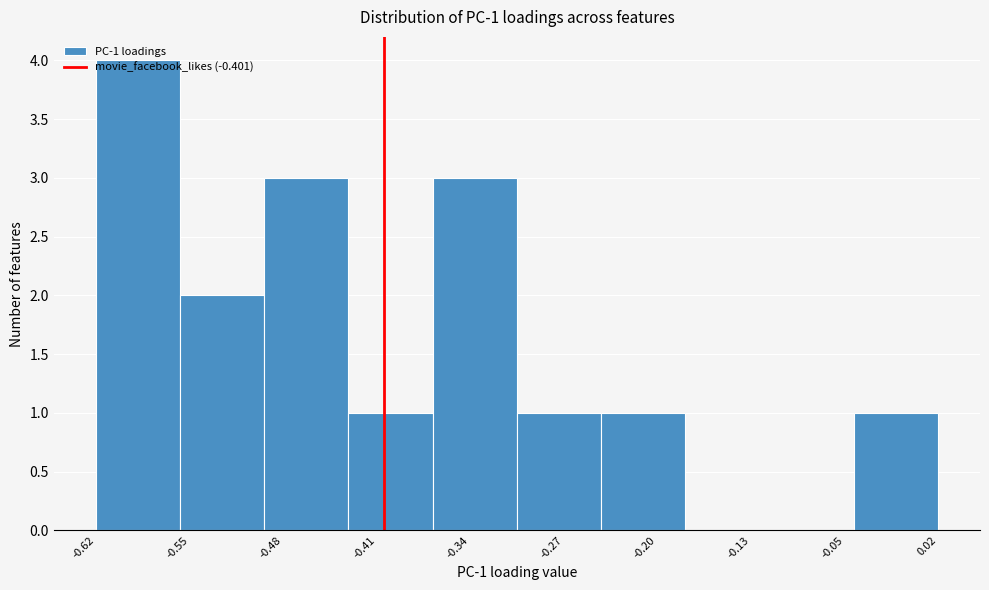

Which range on the x-axis has the tallest bar?

-0.62 to -0.56